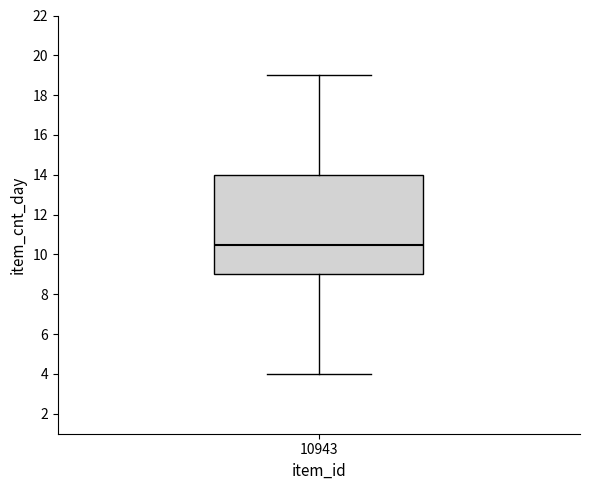

Read this box plot against the y-axis: the position of the median line, the range covered by the box, and the ends of both whiskers. The values are not printed on the chart, so give them approximately, as read against the axis.

median 10.6, box 9.0 to 14.0, whiskers 4.0 to 19.0